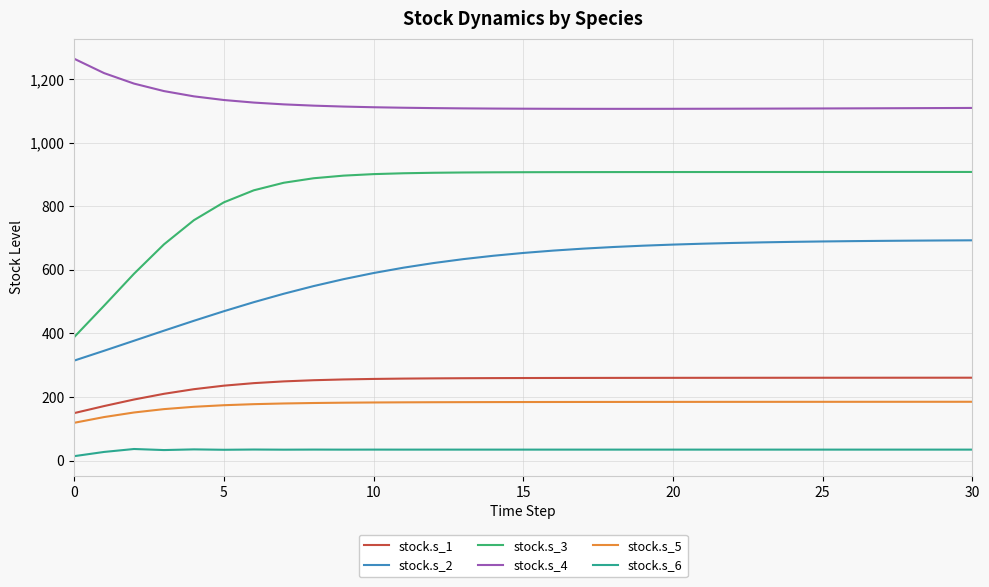

What is the difference between the maximum and second lowest values in the stock.s_3 series?

421.0